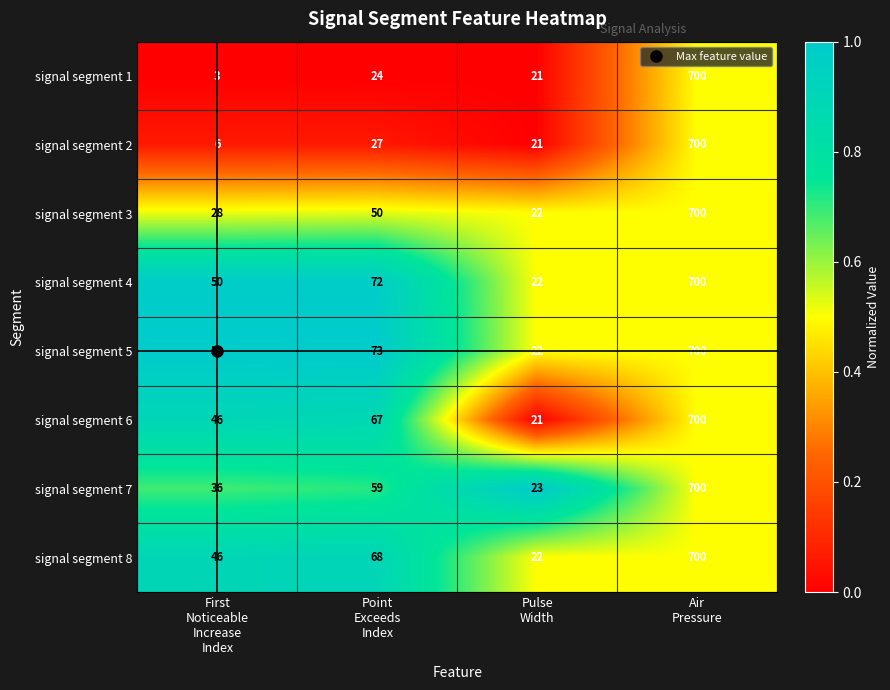

Which series has the largest total across all categories?

signal segment 5